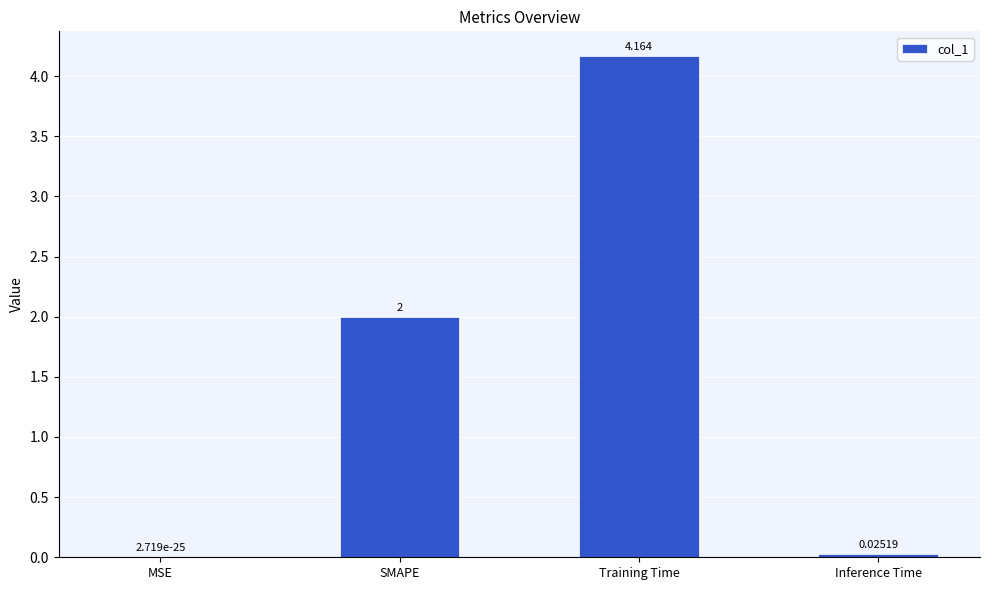

Which category has the highest value across all series?

Training Time